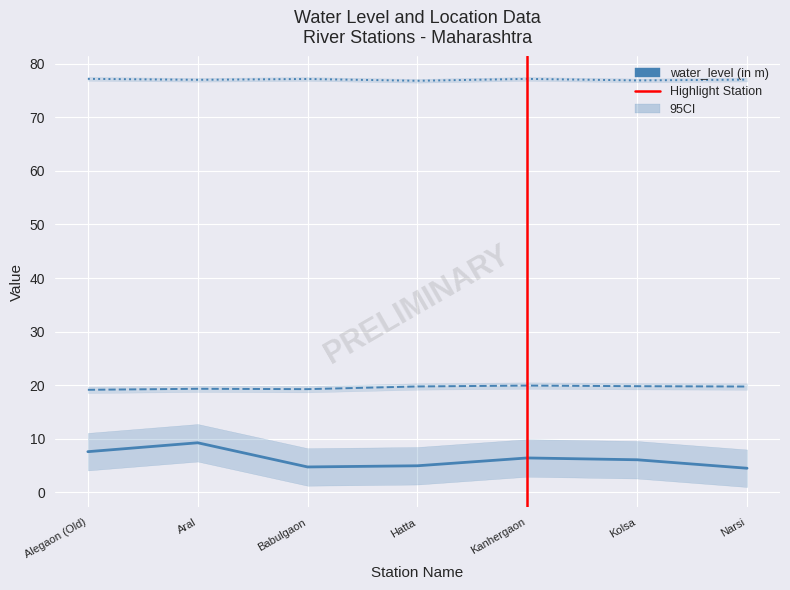

True or false: lat has more than 0 interior local peaks.

True